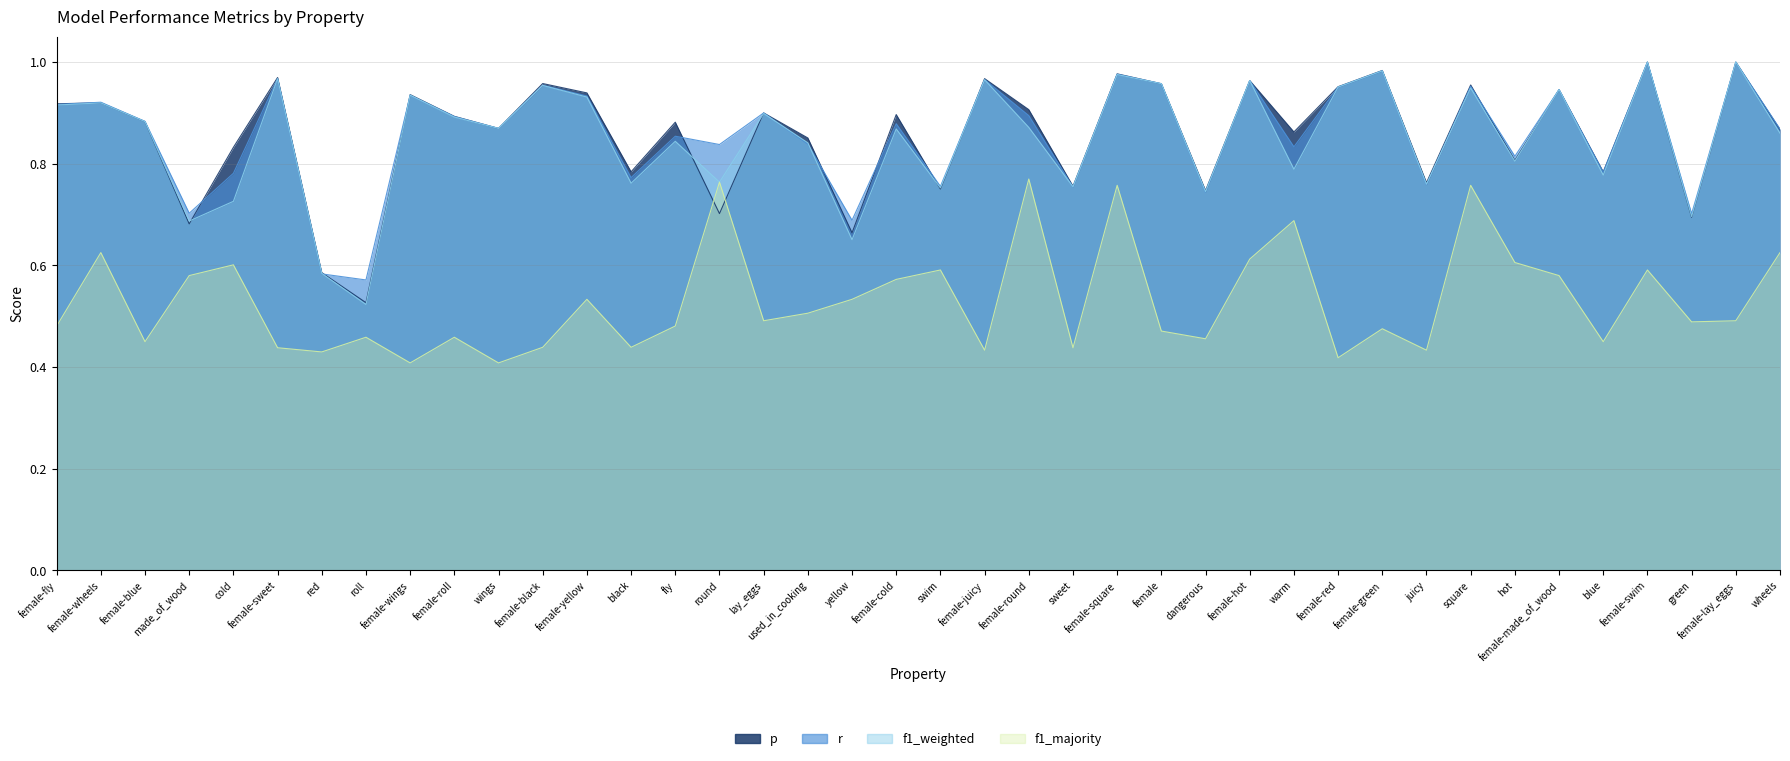

What is the highest value of the f1_weighted series?

1.0